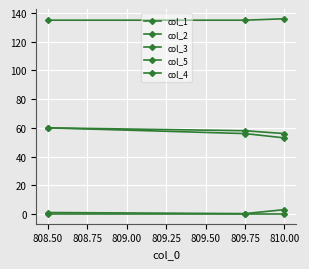

What is the sum of all col_5 values?

406.0